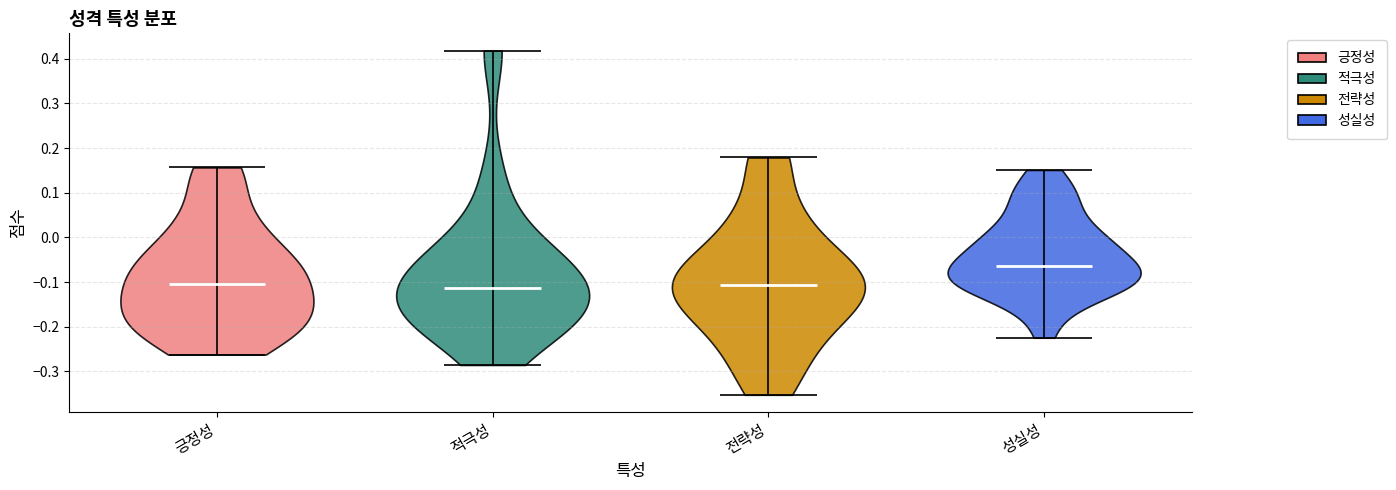

Reading left to right, read every violin against the y-axis: where its median line is, and the lowest and highest points it reaches. The values are not printed on the chart, so give them approximately, as read against the axis.

긍정성: median line -0.10, lowest point -0.26, highest point 0.16
적극성: median line -0.11, lowest point -0.29, highest point 0.42
전략성: median line -0.11, lowest point -0.35, highest point 0.18
성실성: median line -0.06, lowest point -0.22, highest point 0.15